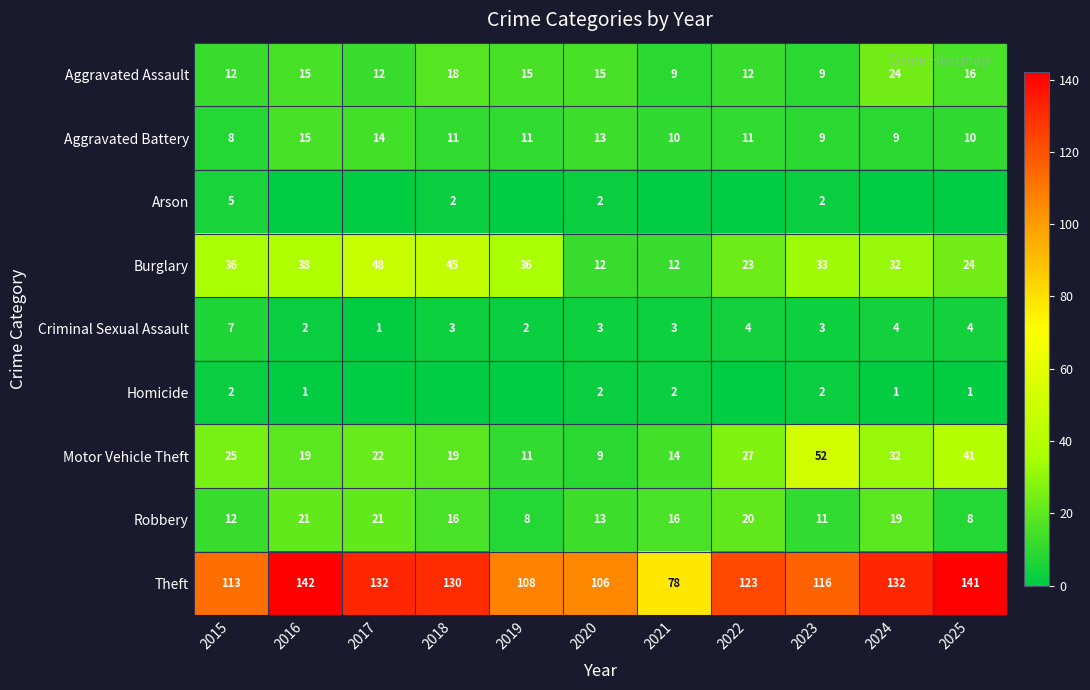

What value does the Criminal Sexual Assault series have at 2018?

3